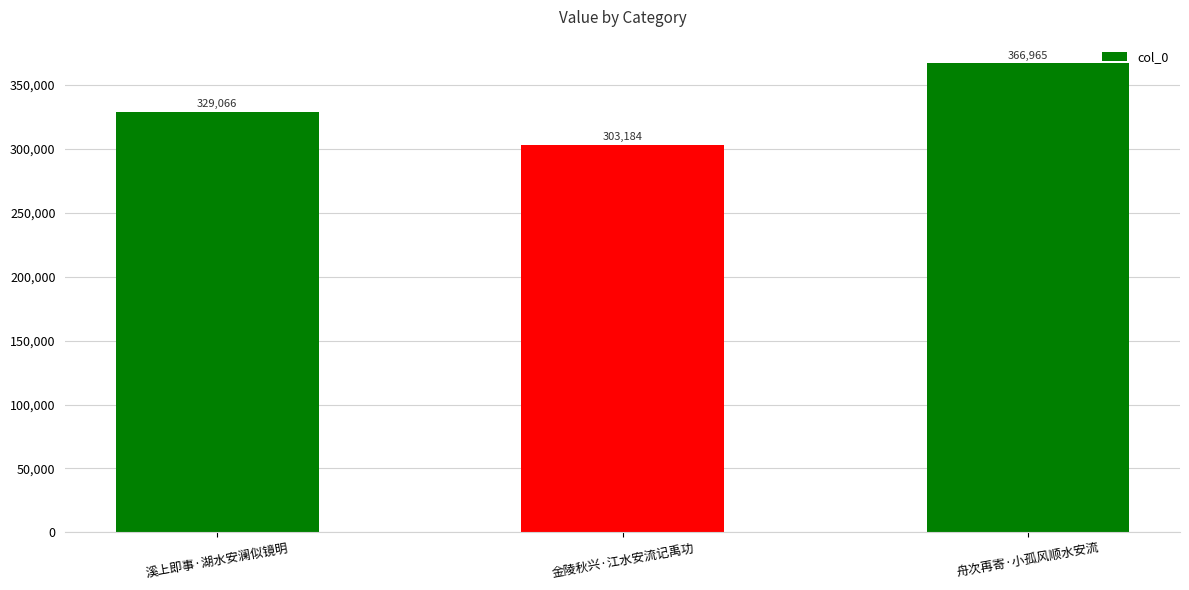

What is the ratio of the value at 溪上即事·湖水安澜似镜明 to the value at 金陵秋兴·江水安流记禹功?

1.1